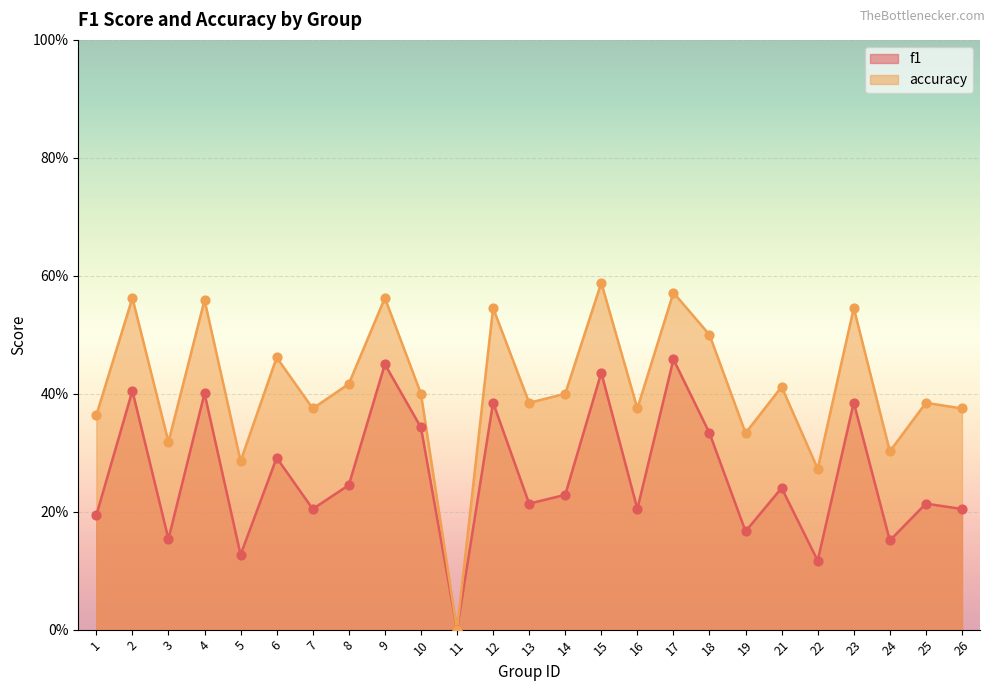

Is the value of f1 at 5 greater than the value of accuracy at 15?

No